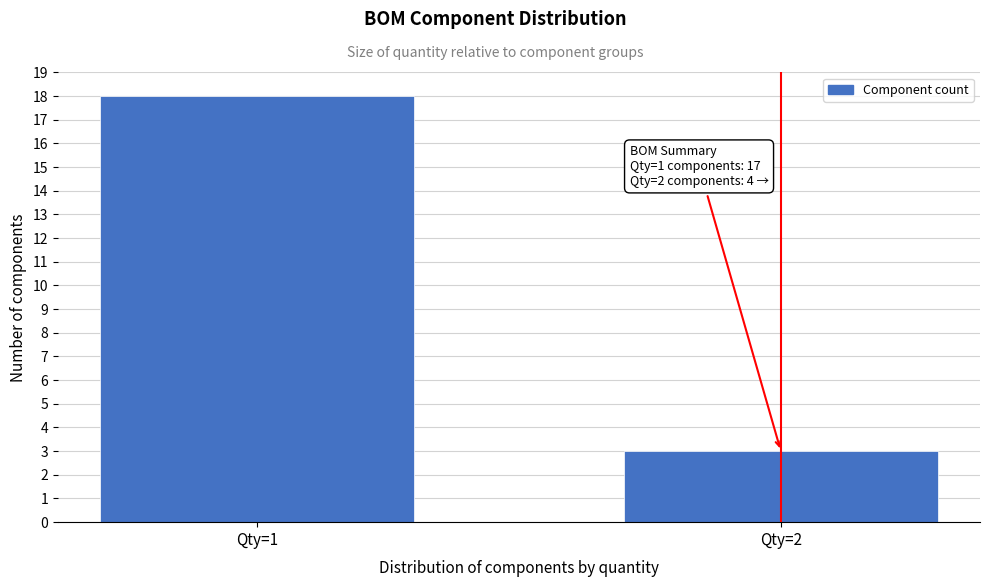

Reading right to left, transcribe all the data shown in this chart.

Qty=2=3	Qty=1=18